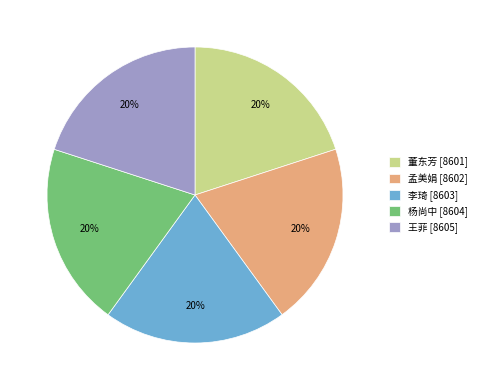

Is there a majority slice in this chart?

No